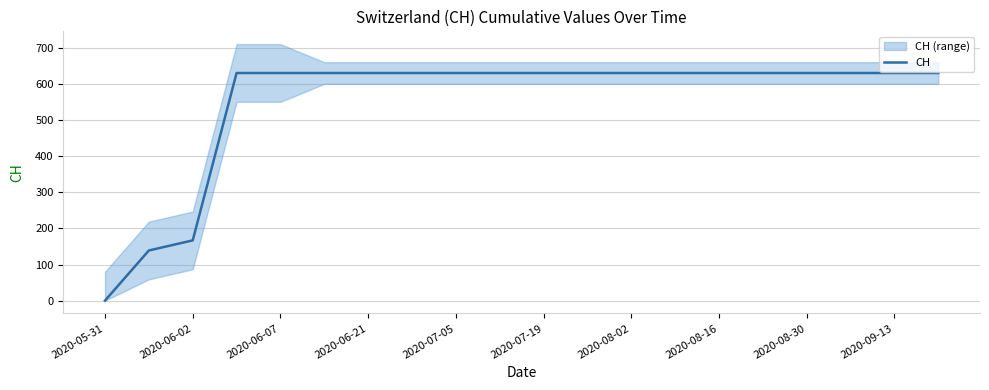

What is the maximum value for CH?

631